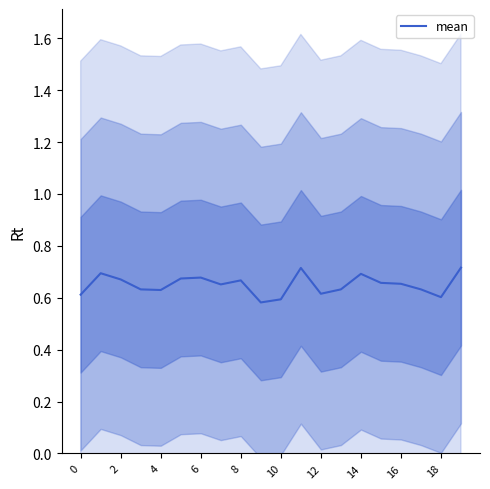

What is the difference between the maximum and minimum values?

0.1